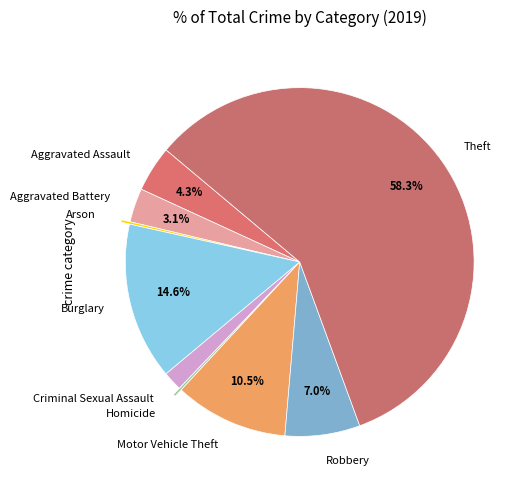

Do Burglary and Theft together represent more than half of the pie?

Yes